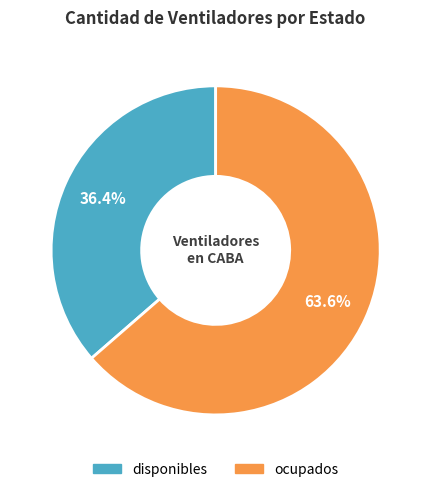

To the nearest percent, what is the difference between the ocupados and disponibles slice percentages?

27%